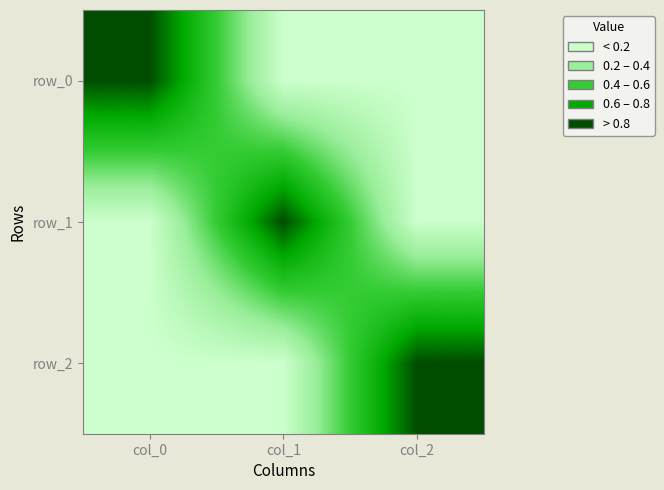

Reading right to left, list all the values displayed in this chart.

row_0: 0	0	1
row_1: 0	1	0
row_2: 1	0	0